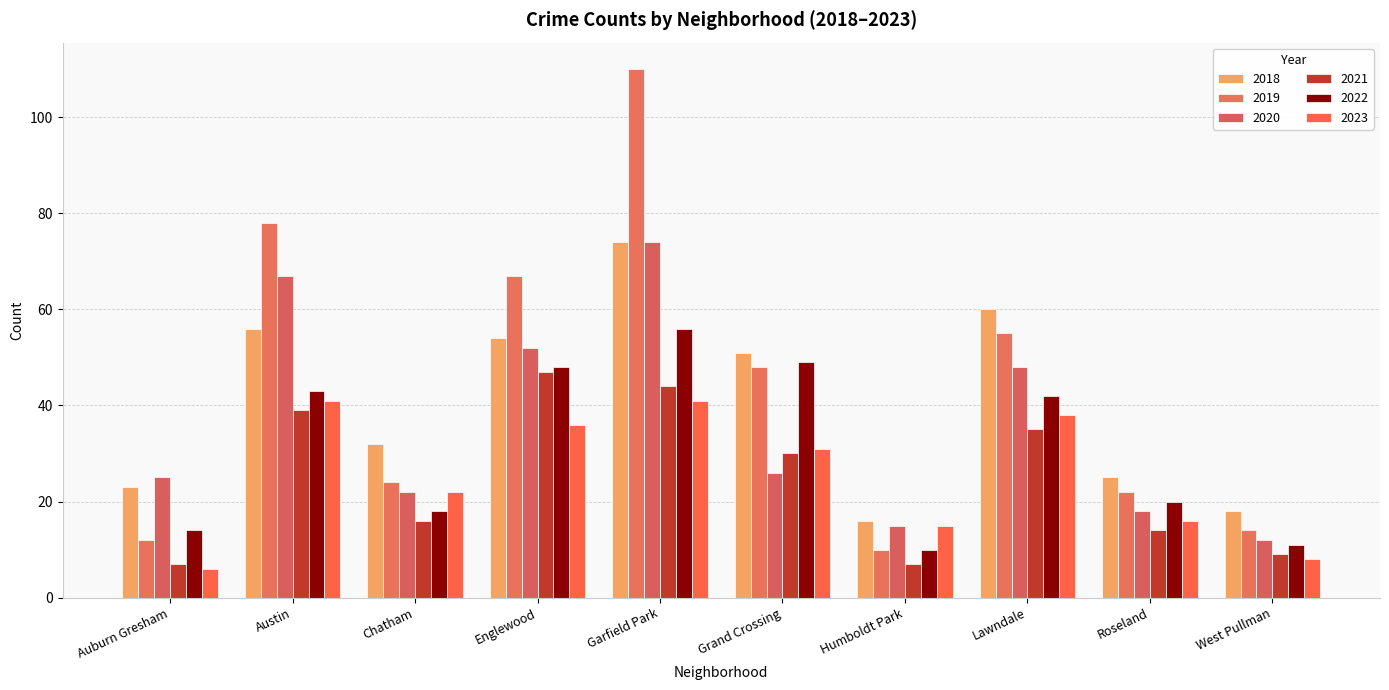

Rank the series by their maximum value, from lowest to highest.

2023, 2021, 2022, 2018, 2020, 2019